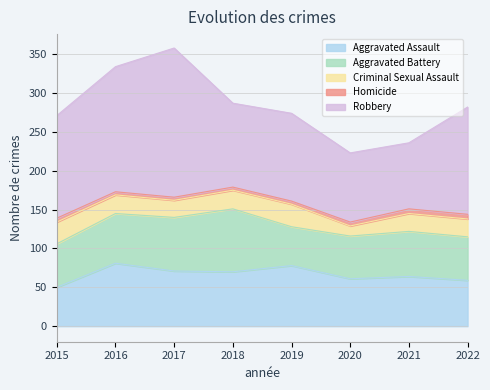

The Aggravated Assault series shows 15 at 2017. True or false?

False